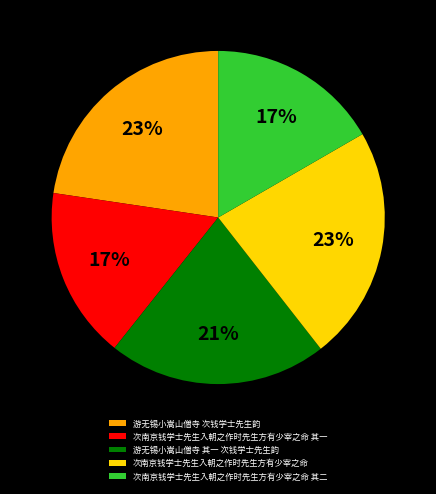

Is the sum of 游无锡小嵩山僧寺 次钱学士先生韵 and 次南京钱学士先生入朝之作时先生方有少宰之命 greater than half?

No